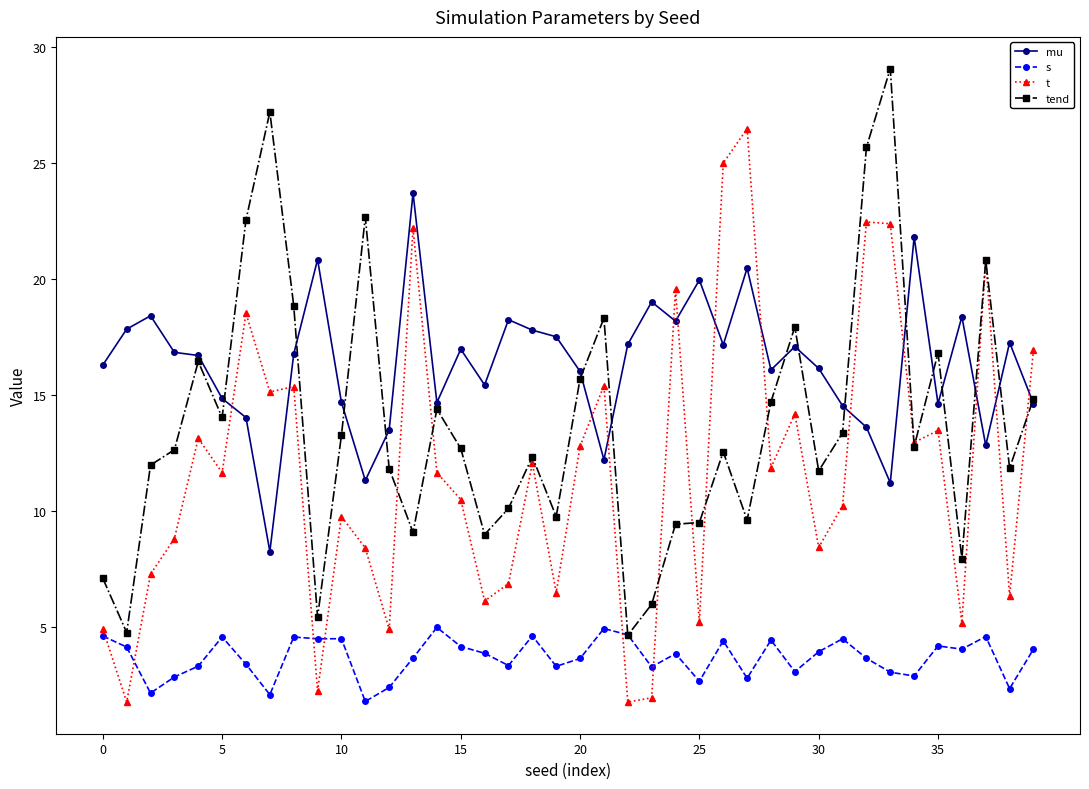

What is the difference between the maximum and minimum values in the mu series?

15.5